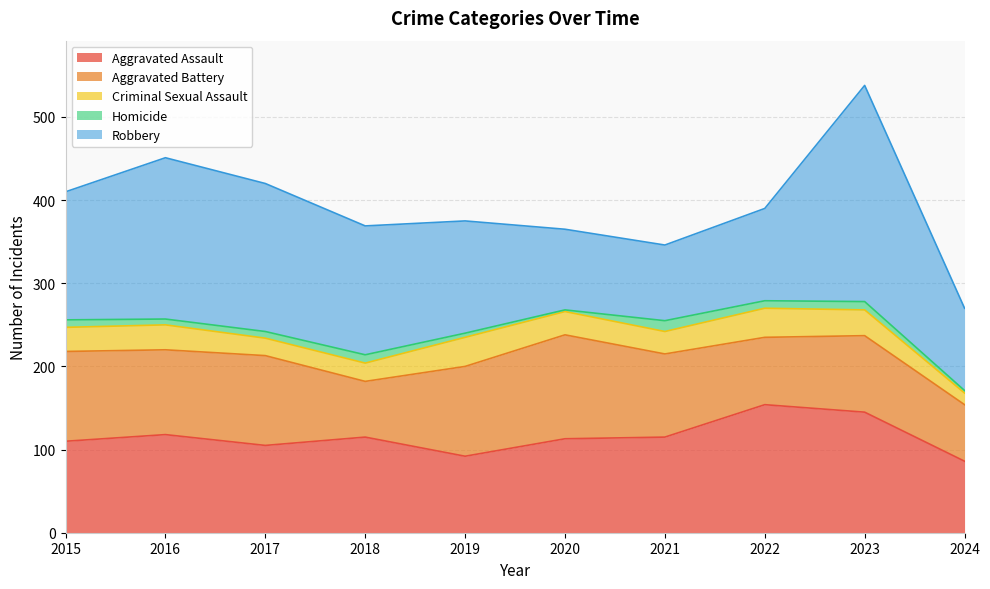

What is the value of the Homicide point at the 3rd from the left?

8